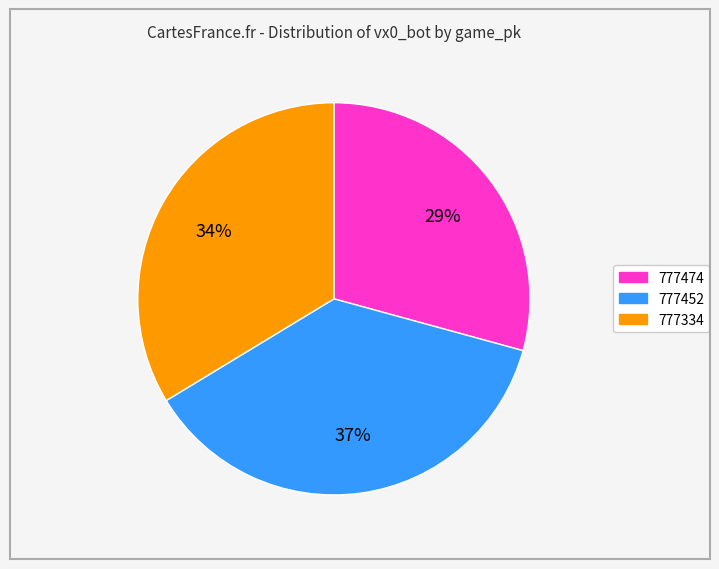

Rank the categories by value from lowest to highest.

777474, 777334, 777452